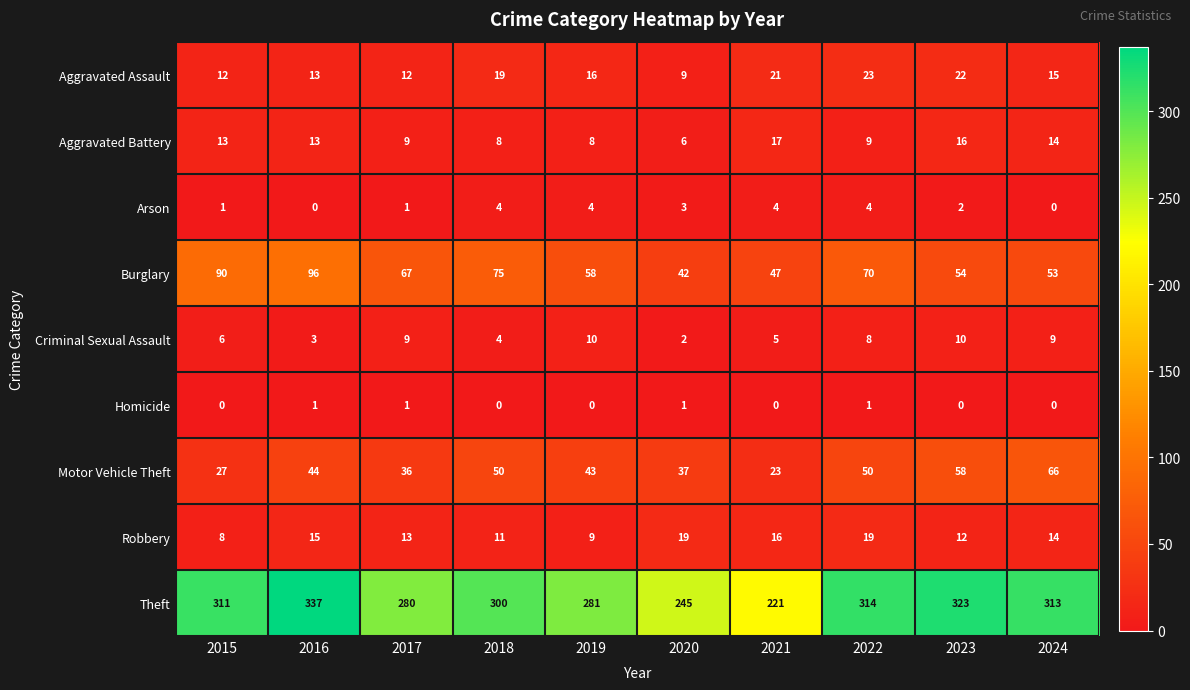

Which label corresponds to the largest value in the chart?

2016